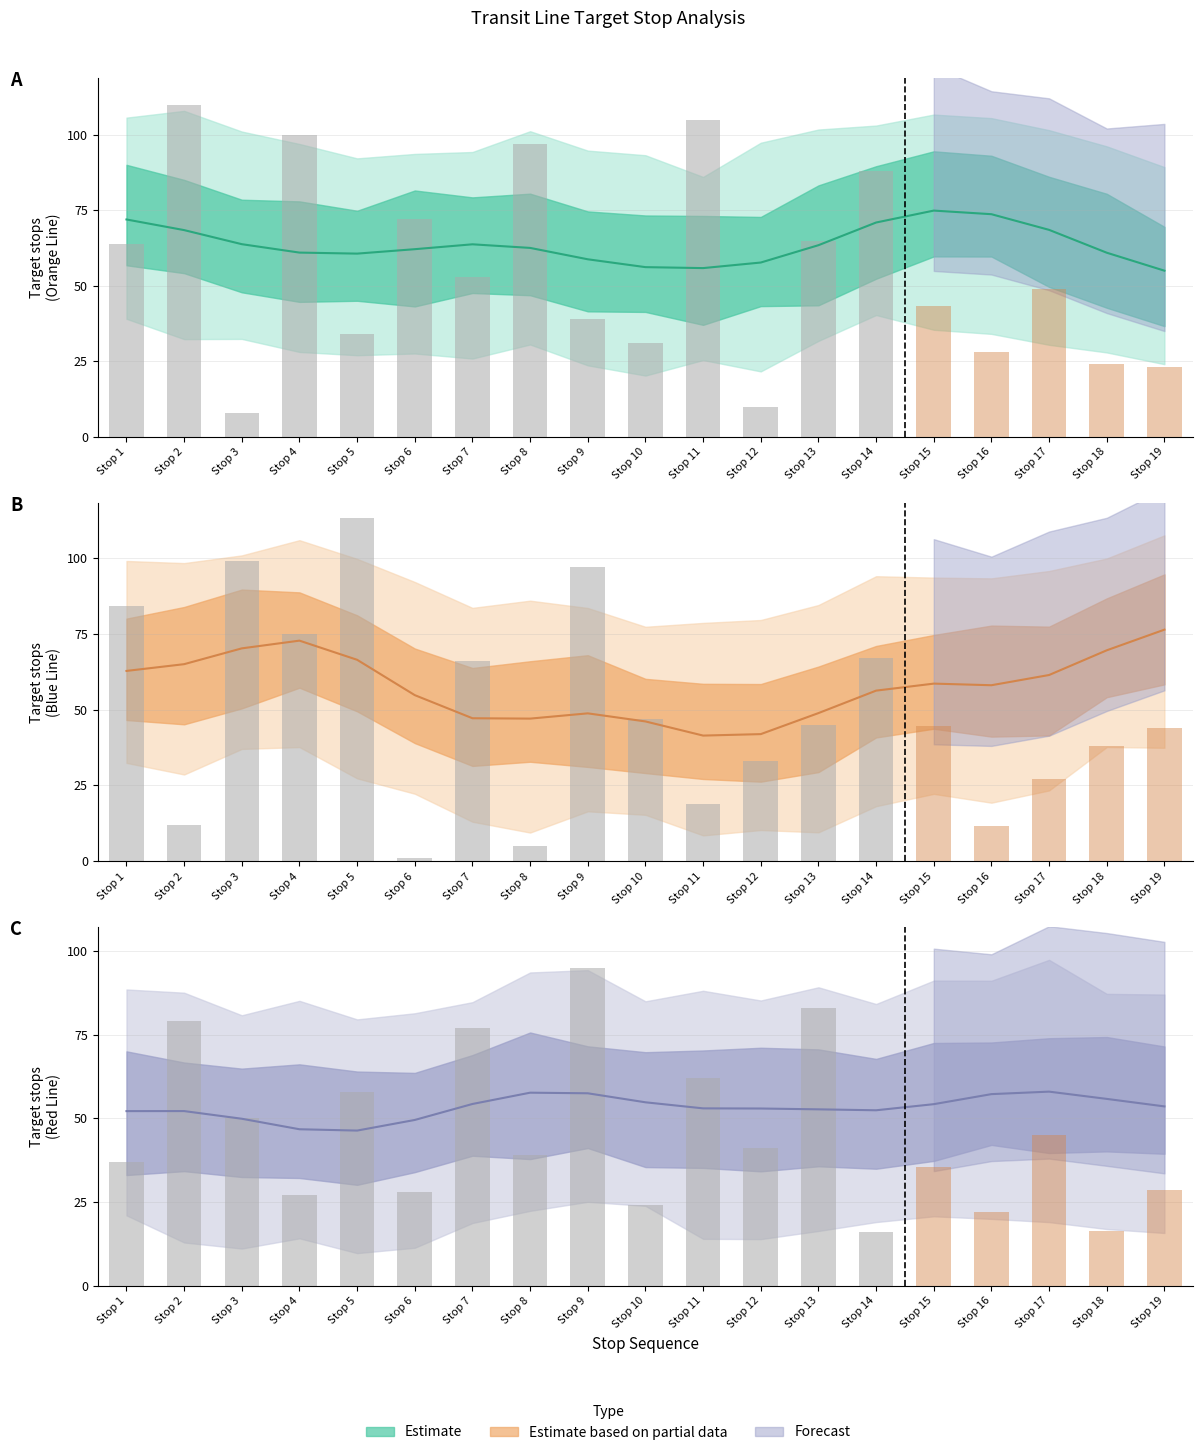

At which label does Blue Line reach its minimum?

6